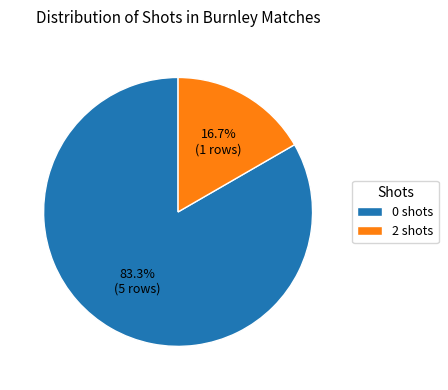

Combined, what portion of the pie is 2 shots and 0 shots?

100.0%